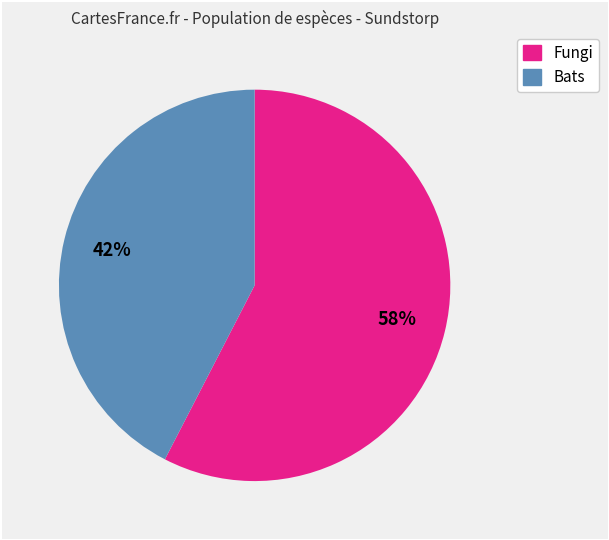

Is there any slice that represents more than half of the pie?

Yes